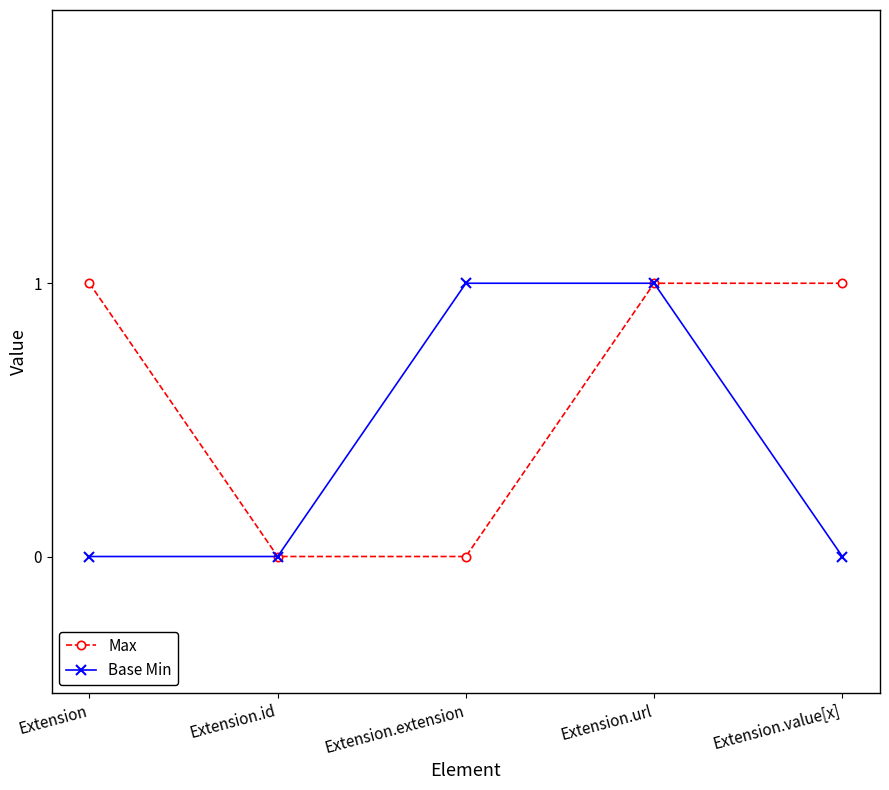

What is the difference between the maximum and minimum values in the Max series?

1